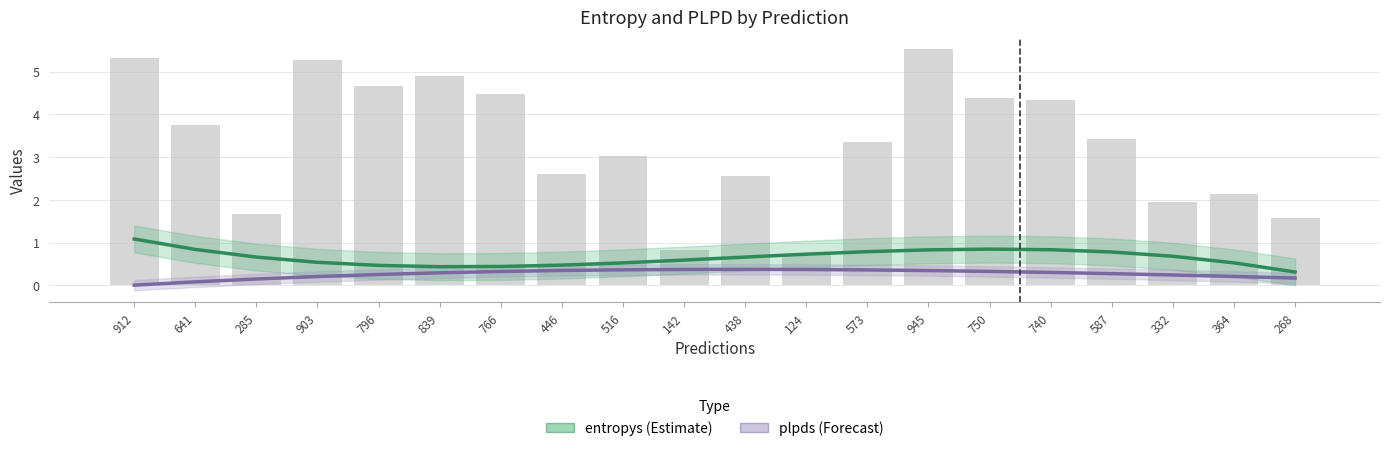

Rank the series at 903 from lowest to highest value.

plpds, entropys